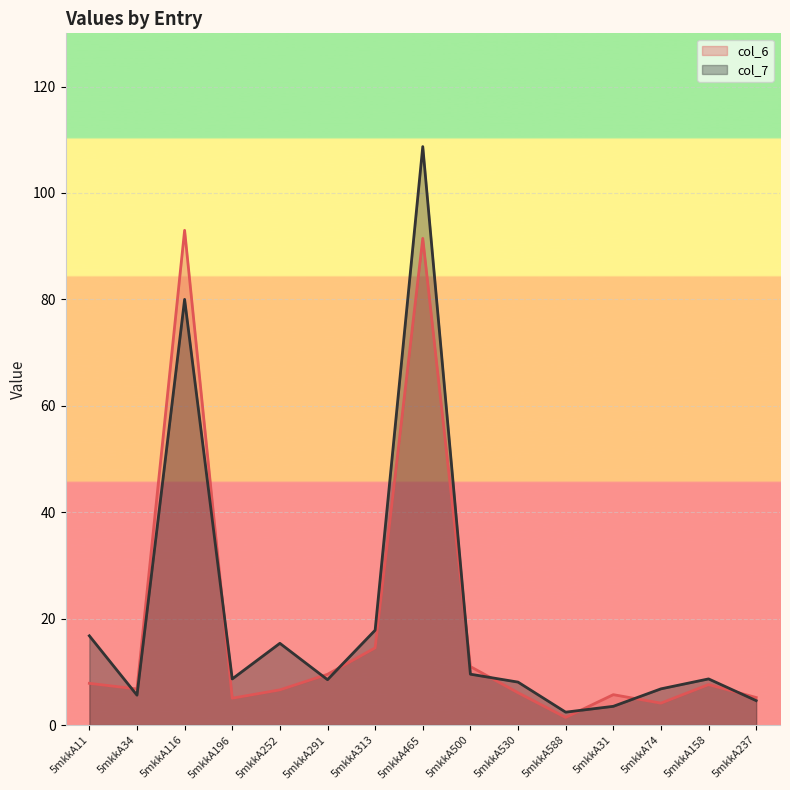

Is it true that col_7 equals 80.0 at 5mkkA116?

True